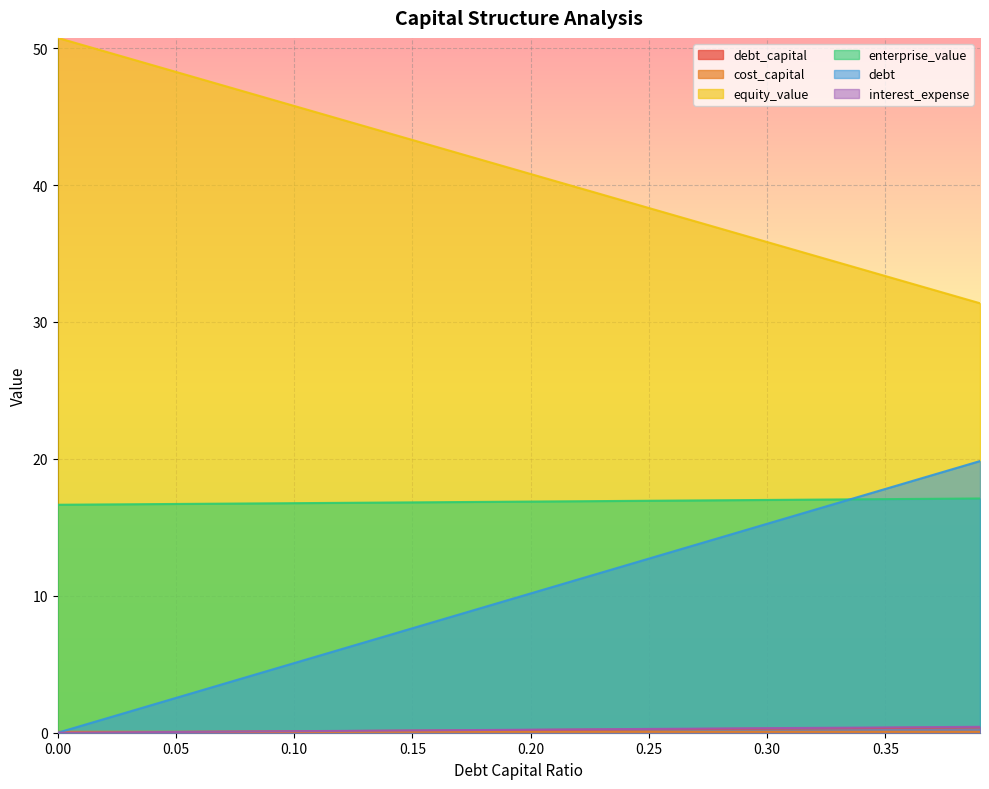

What is the maximum value shown in the chart?

50.8